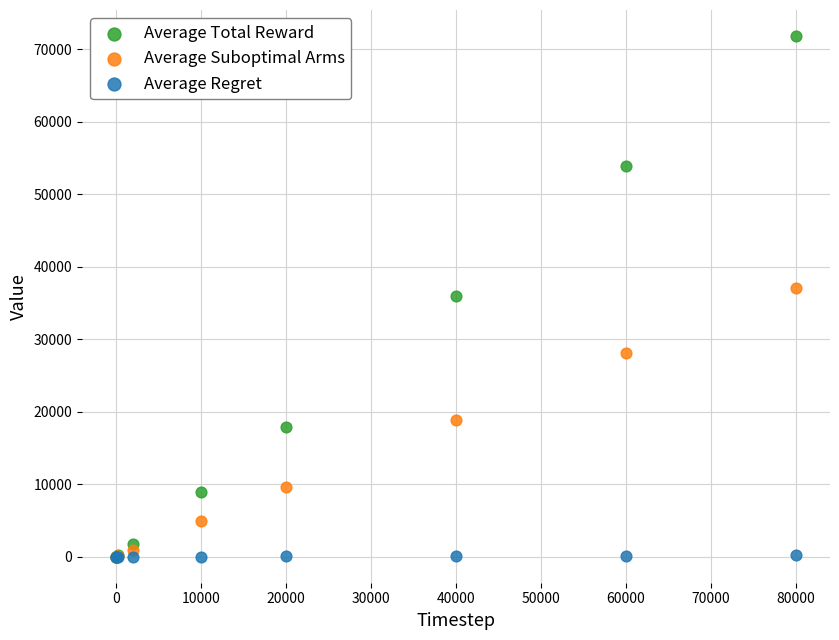

What are all the series names shown in the legend?

Average Total Reward, Average Suboptimal Arms, Average Regret